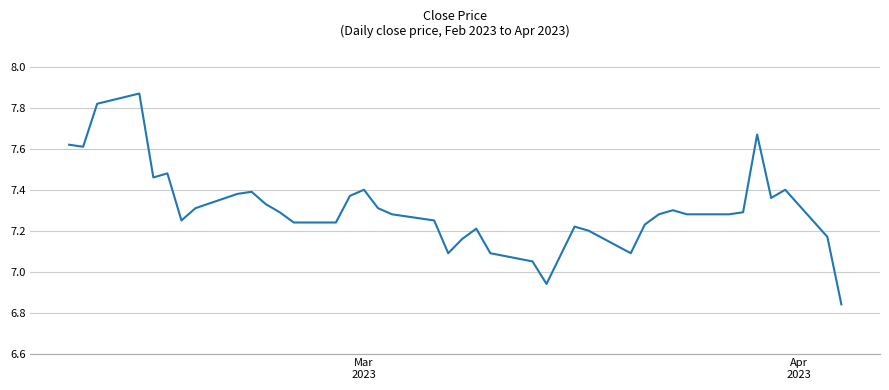

What is the difference between the maximum and minimum values?

1.0